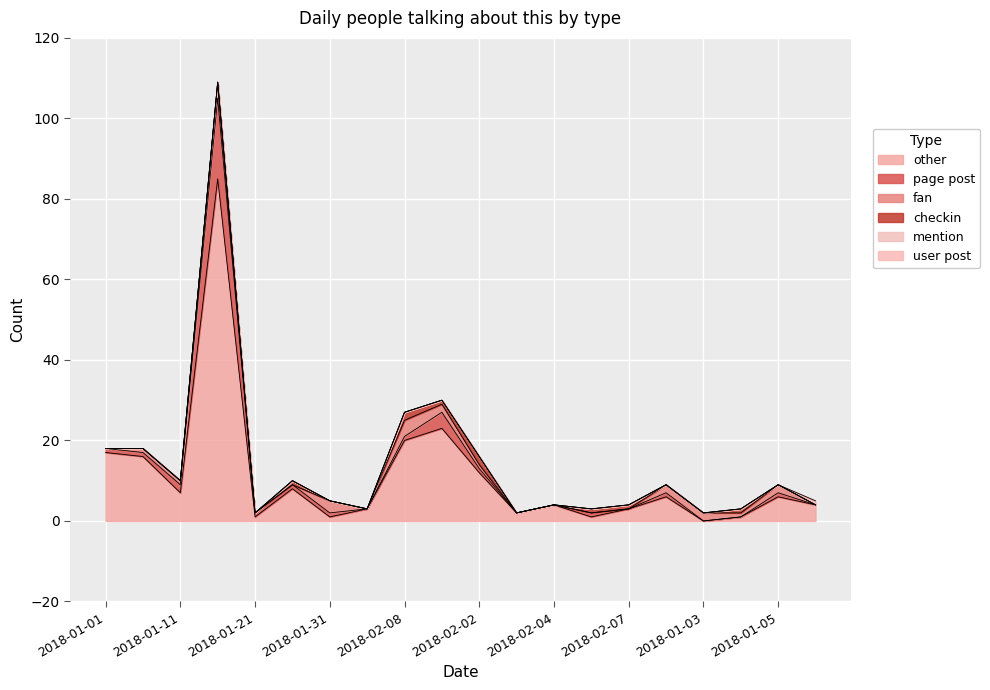

Between 2018-01-05 and 2018-01-03, which is larger?

2018-01-05